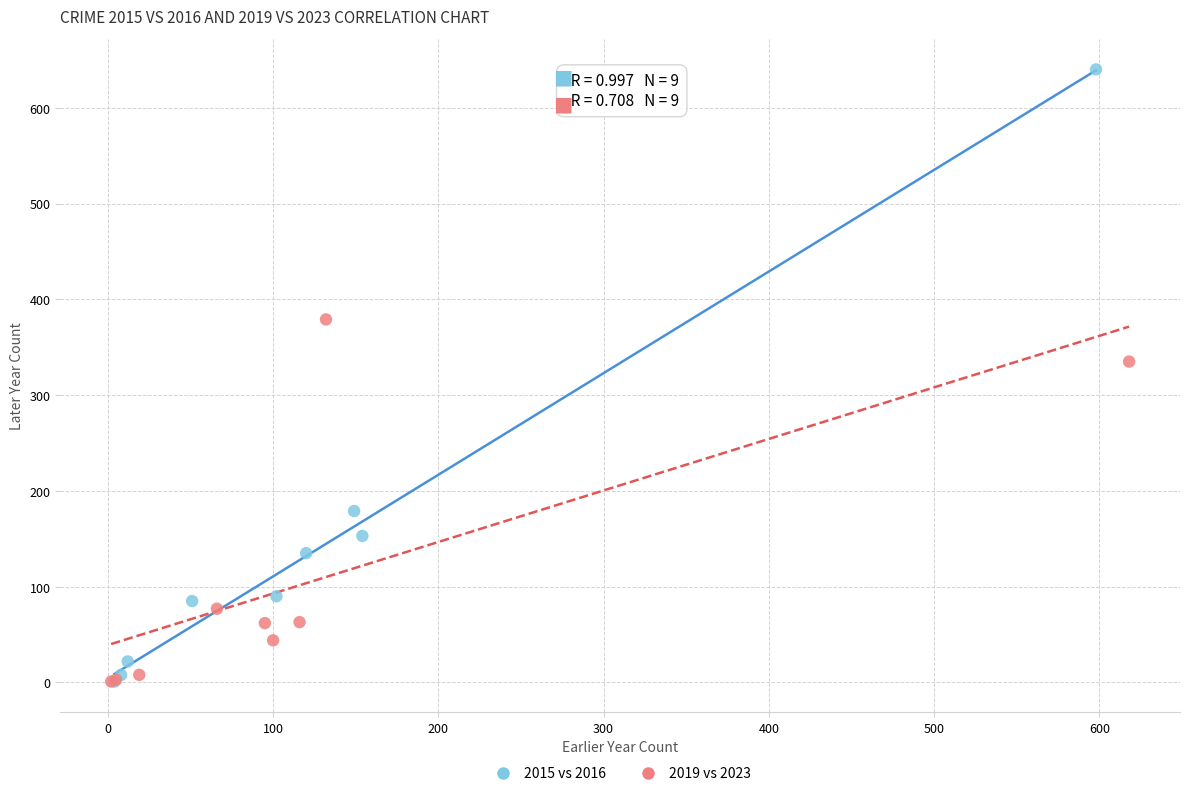

Which series reaches the maximum Y coordinate?

2015 vs 2016